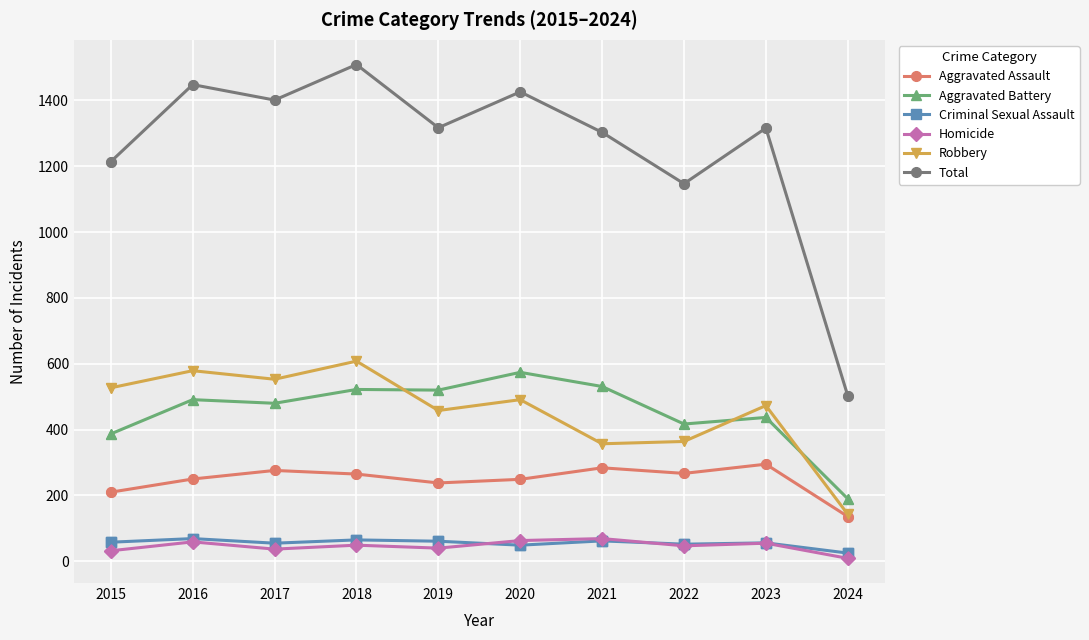

What are all the series names shown in the legend?

Aggravated Assault, Aggravated Battery, Criminal Sexual Assault, Homicide, Robbery, Total